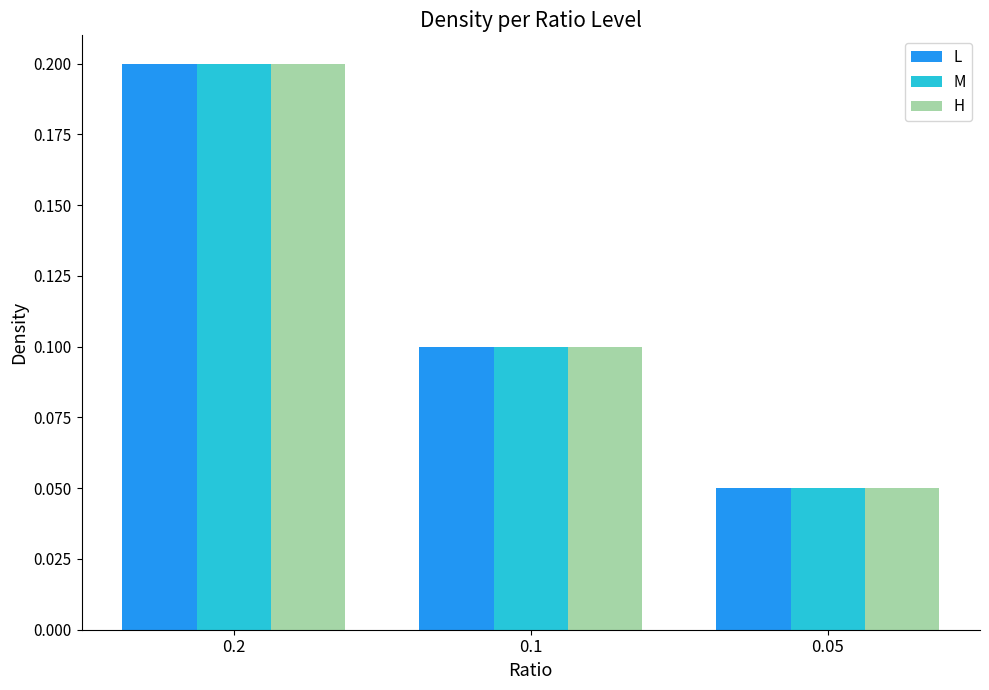

The H series shows 0.1 at 0.2. True or false?

False